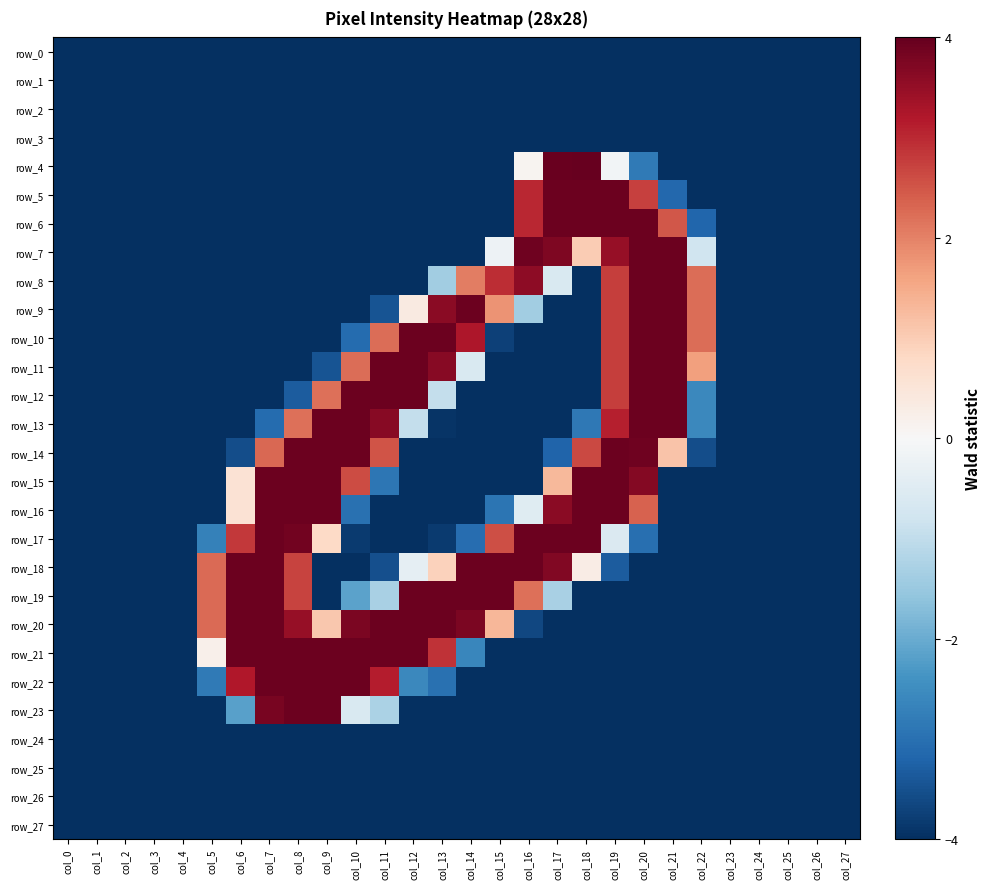

Which category has the highest value in the row_19 series?

col_6